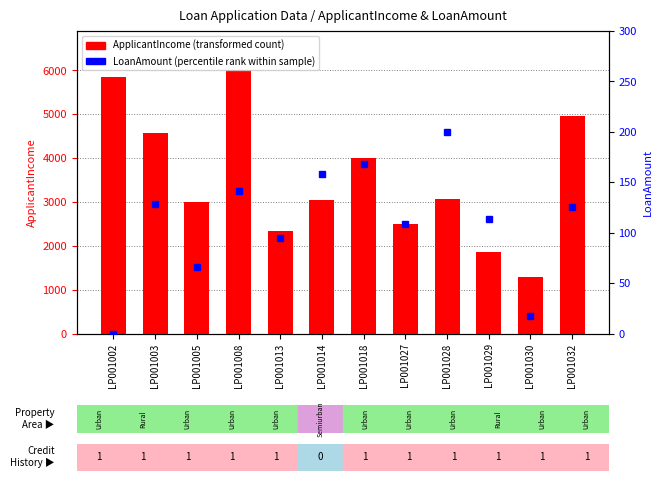

Which label corresponds to the largest value in the chart?

LP001008